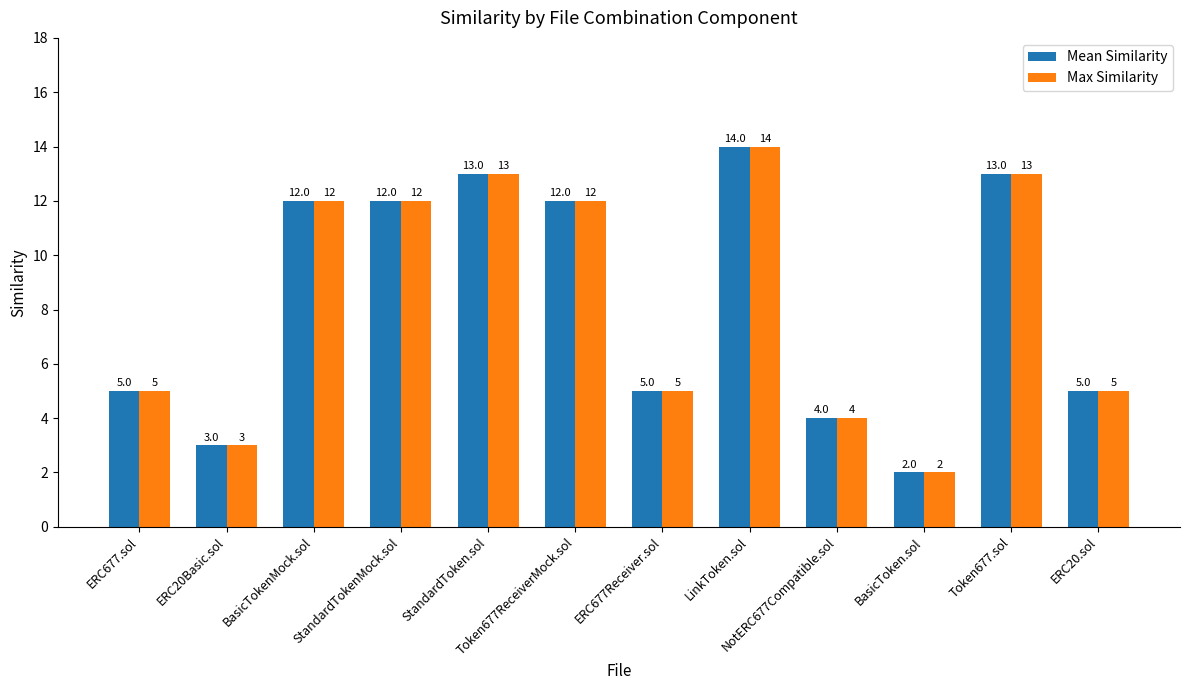

Is it true that Max Similarity equals 3 at ERC677Receiver.sol?

False